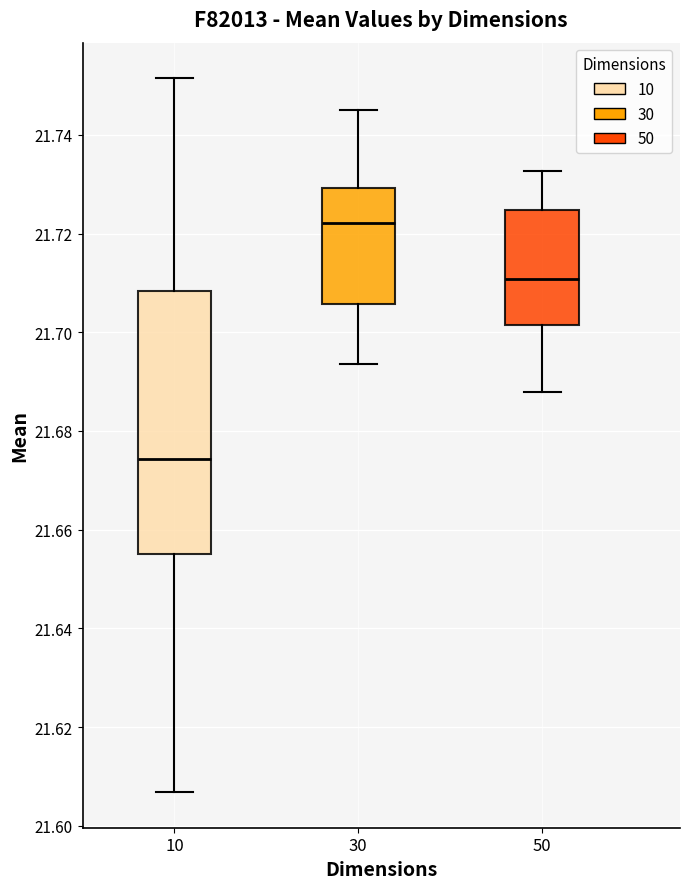

Reading left to right, transcribe this box plot: for each box, give where its median line is, the range the box spans, and where its two whiskers end, as read against the y-axis. The values are not printed on the chart, so give them approximately, as read against the axis.

10: median 21.674, box 21.654 to 21.708, whiskers 21.606 to 21.752
30: median 21.722, box 21.706 to 21.730, whiskers 21.694 to 21.744
50: median 21.710, box 21.702 to 21.724, whiskers 21.688 to 21.732